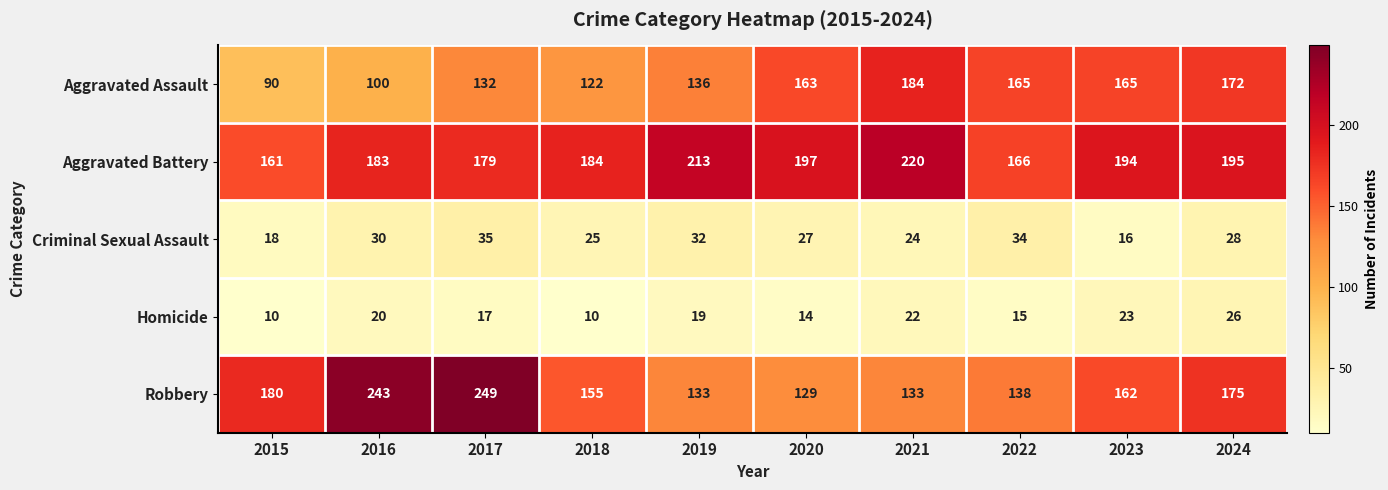

At how many categories does at least one series exceed 162?

10